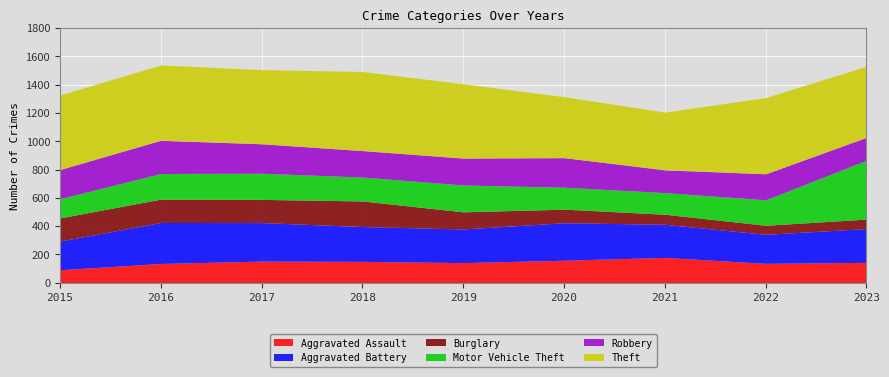

List the labels in order of Burglary value, largest first.

2018, 2016, 2015, 2017, 2019, 2020, 2021, 2023, 2022